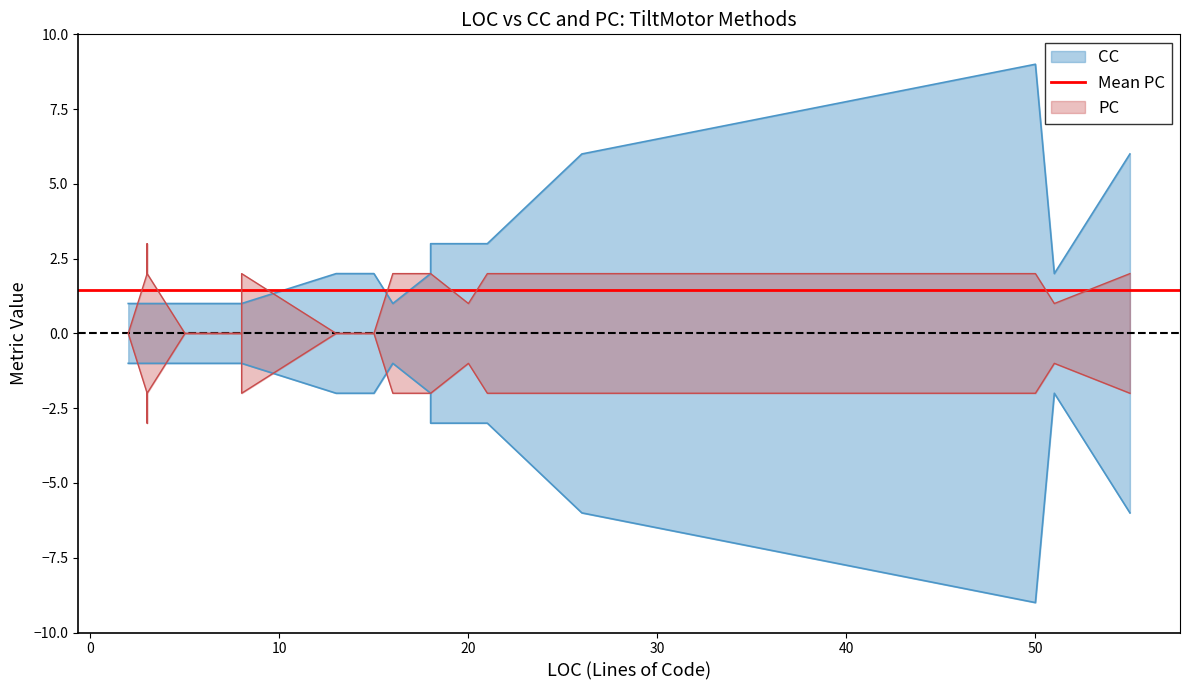

What is the maximum value for PC?

3